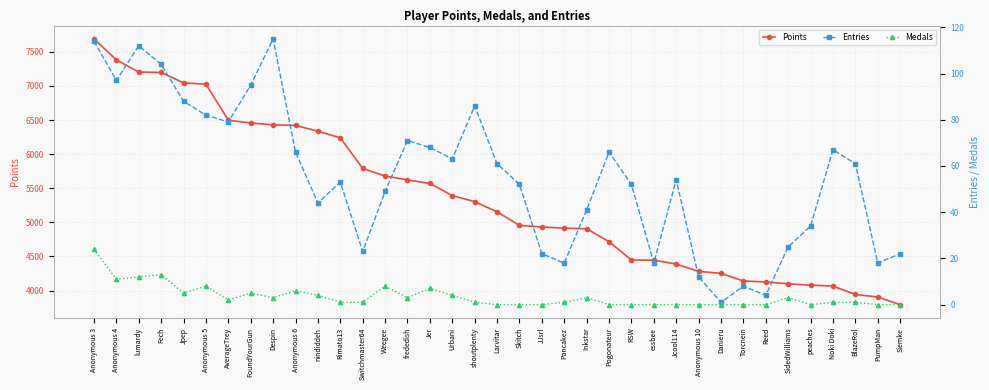

What is the value of the Medals point at the 18th from the left?

1